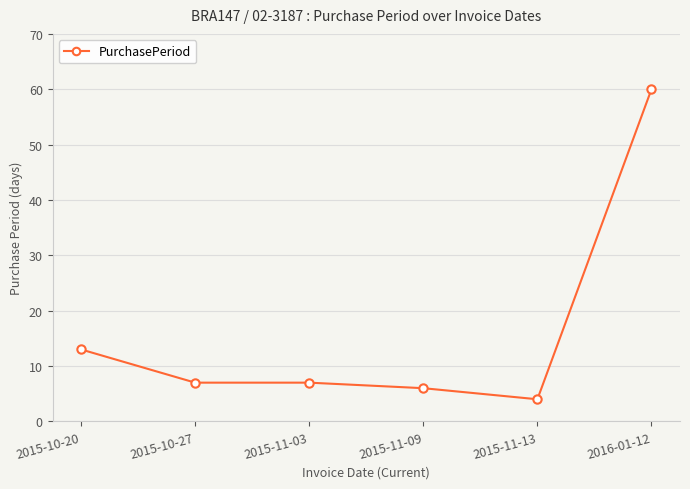

True or false: there are more than 2 points higher than both neighbors.

False